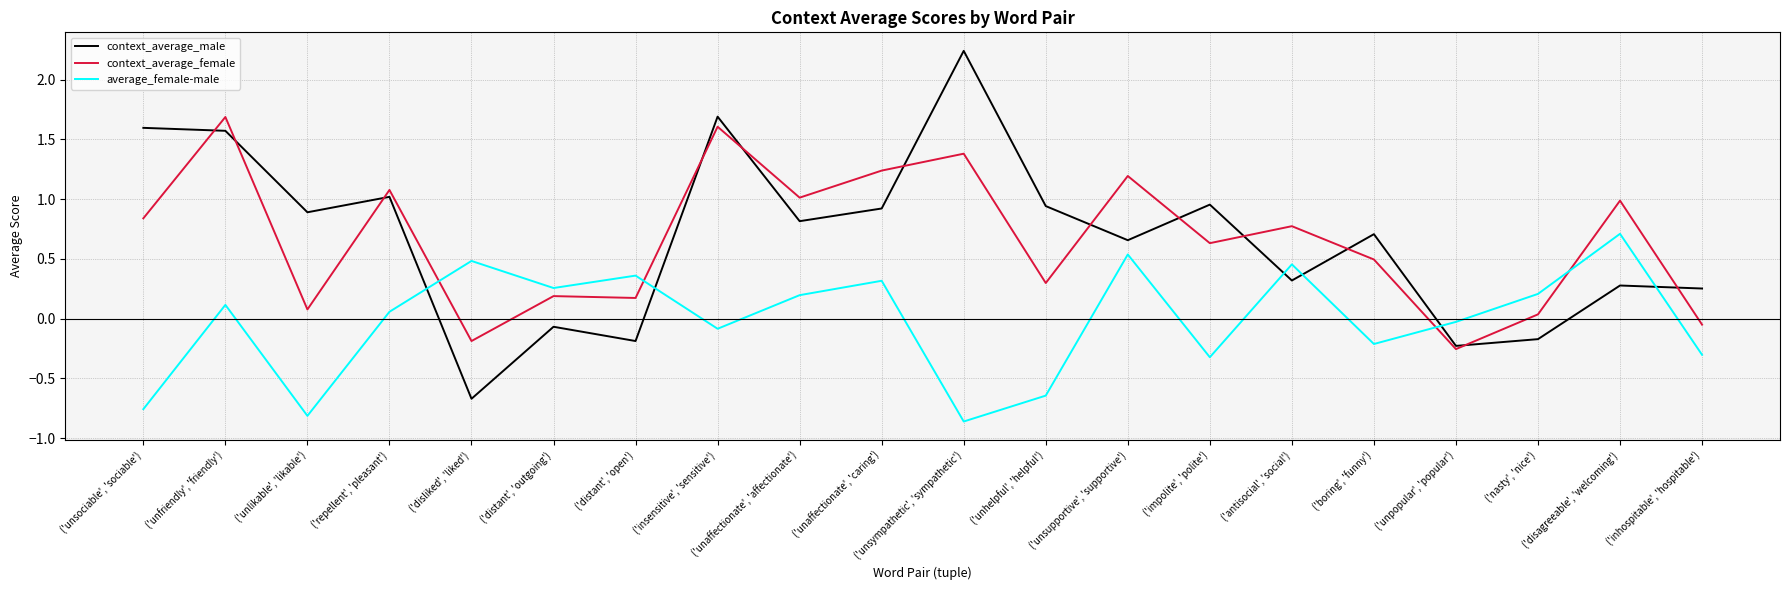

List the series in order of their peak value, highest first.

context_average_male, context_average_female, average_female-male